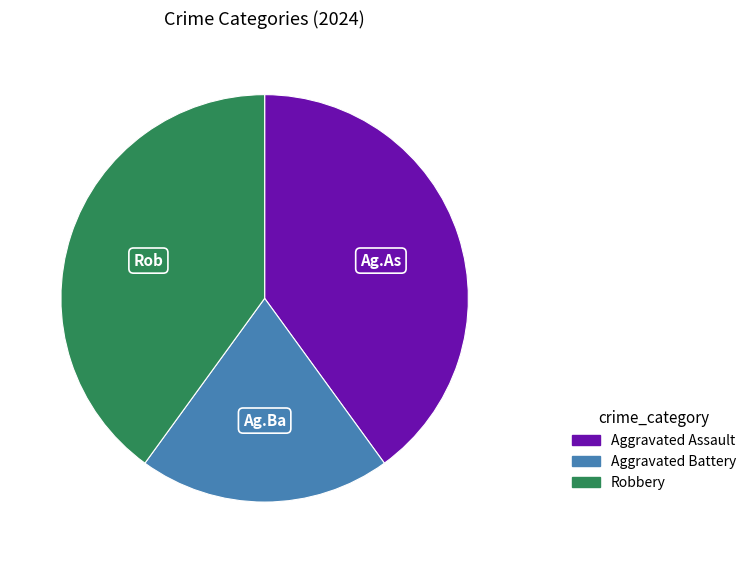

Is the sum of Aggravated Assault and Robbery greater than half?

Yes